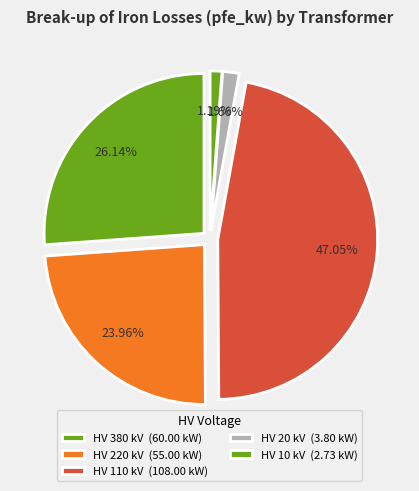

Is 10 the majority of the pie?

No